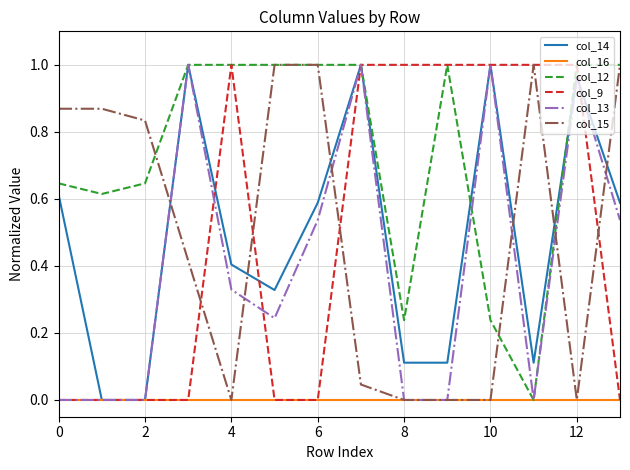

Which series has the largest total across all categories?

col_12